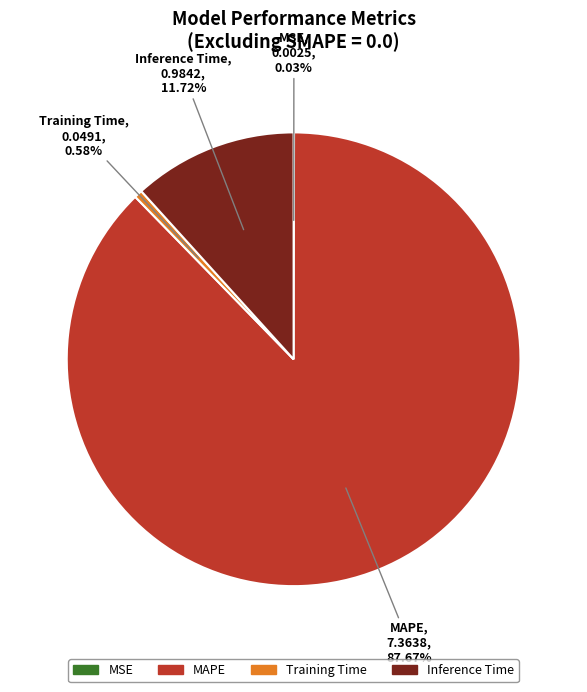

What is the largest slice in the pie chart?

MAPE